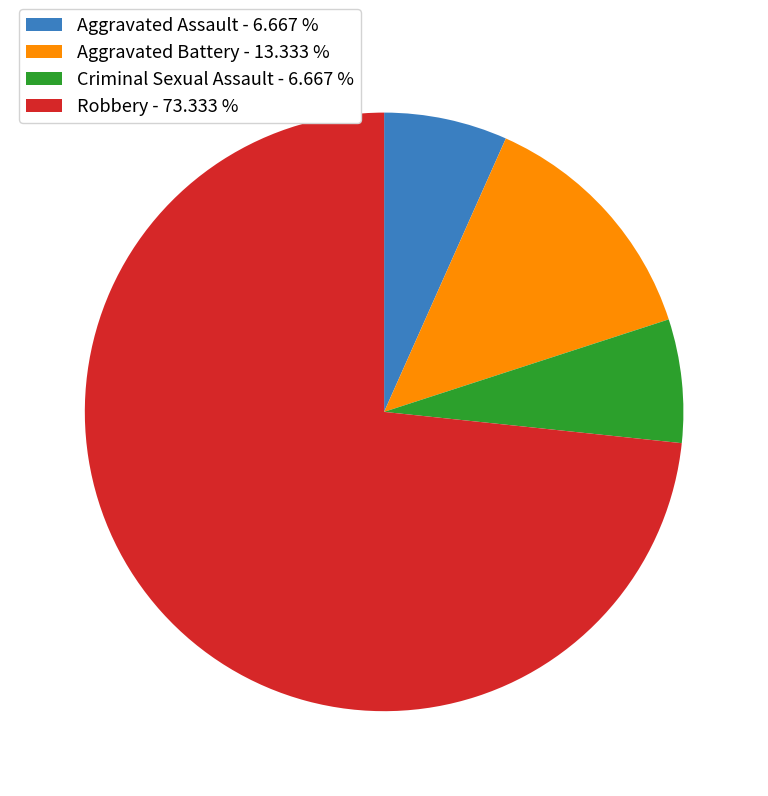

Approximately how many times larger is the value at Robbery - 73.333 % compared to Aggravated Assault - 6.667 %?

11.0